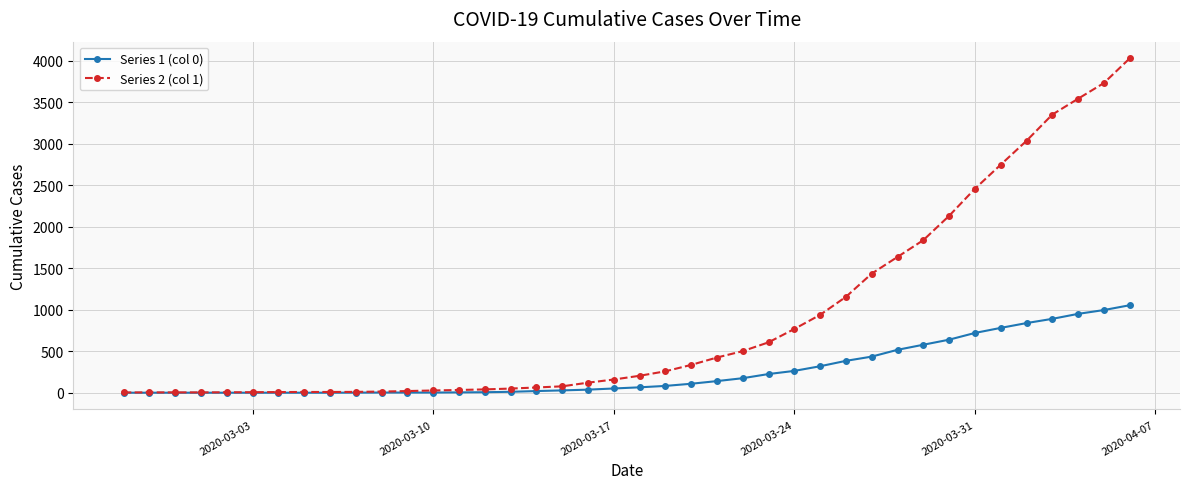

Which series has the largest range (max minus min)?

Series 2 (col 1)